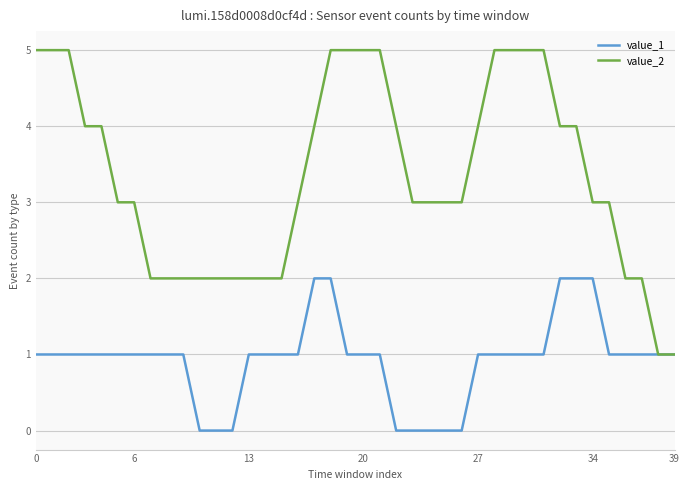

Which series has the largest range (max minus min)?

value_2